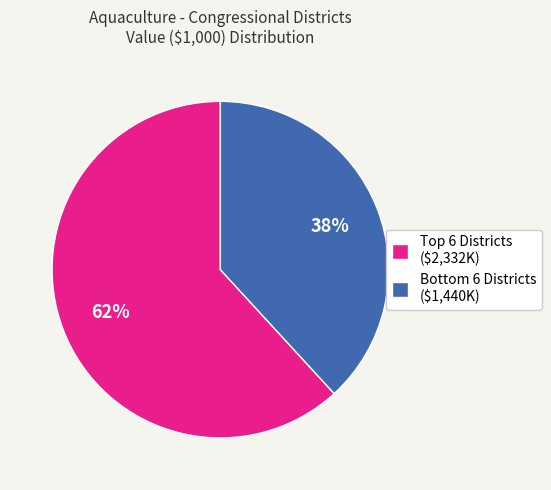

Which slice is the largest?

Top 6 Districts ($2,332K)